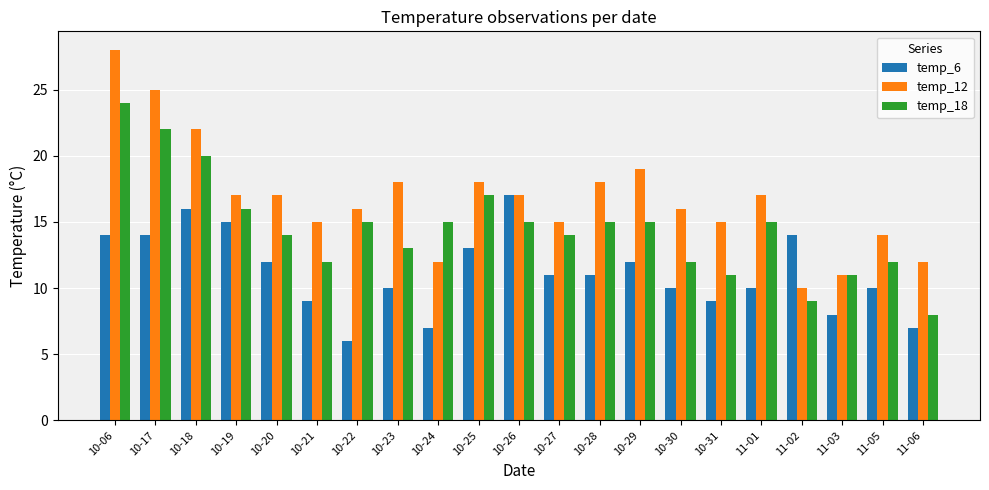

Reading left to right, list all the values displayed in this chart.

temp_6: 10-06=14	10-17=14	10-18=16	10-19=15	10-20=12	10-21=9	10-22=6	10-23=10	10-24=7	10-25=13	10-26=17	10-27=11	10-28=11	10-29=12	10-30=10	10-31=9	11-01=10	11-02=14	11-03=8	11-05=10	11-06=7
temp_12: 10-06=28	10-17=25	10-18=22	10-19=17	10-20=17	10-21=15	10-22=16	10-23=18	10-24=12	10-25=18	10-26=17	10-27=15	10-28=18	10-29=19	10-30=16	10-31=15	11-01=17	11-02=10	11-03=11	11-05=14	11-06=12
temp_18: 10-06=24	10-17=22	10-18=20	10-19=16	10-20=14	10-21=12	10-22=15	10-23=13	10-24=15	10-25=17	10-26=15	10-27=14	10-28=15	10-29=15	10-30=12	10-31=11	11-01=15	11-02=9	11-03=11	11-05=12	11-06=8